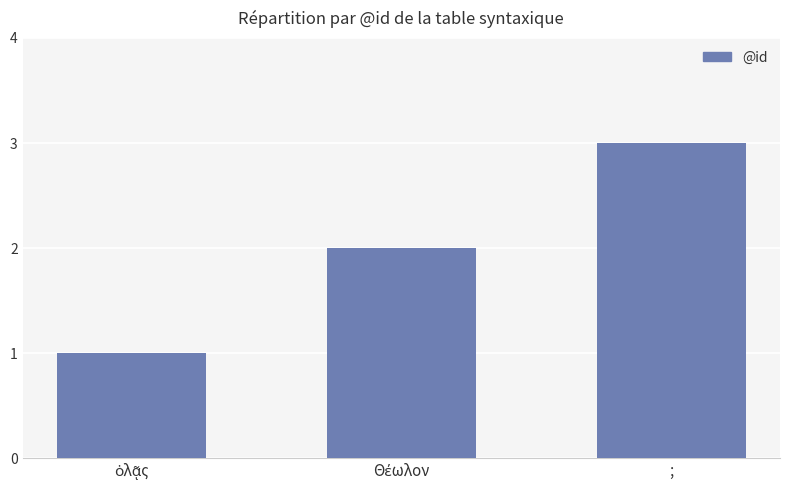

At which category does the chart reach its peak across all series?

;